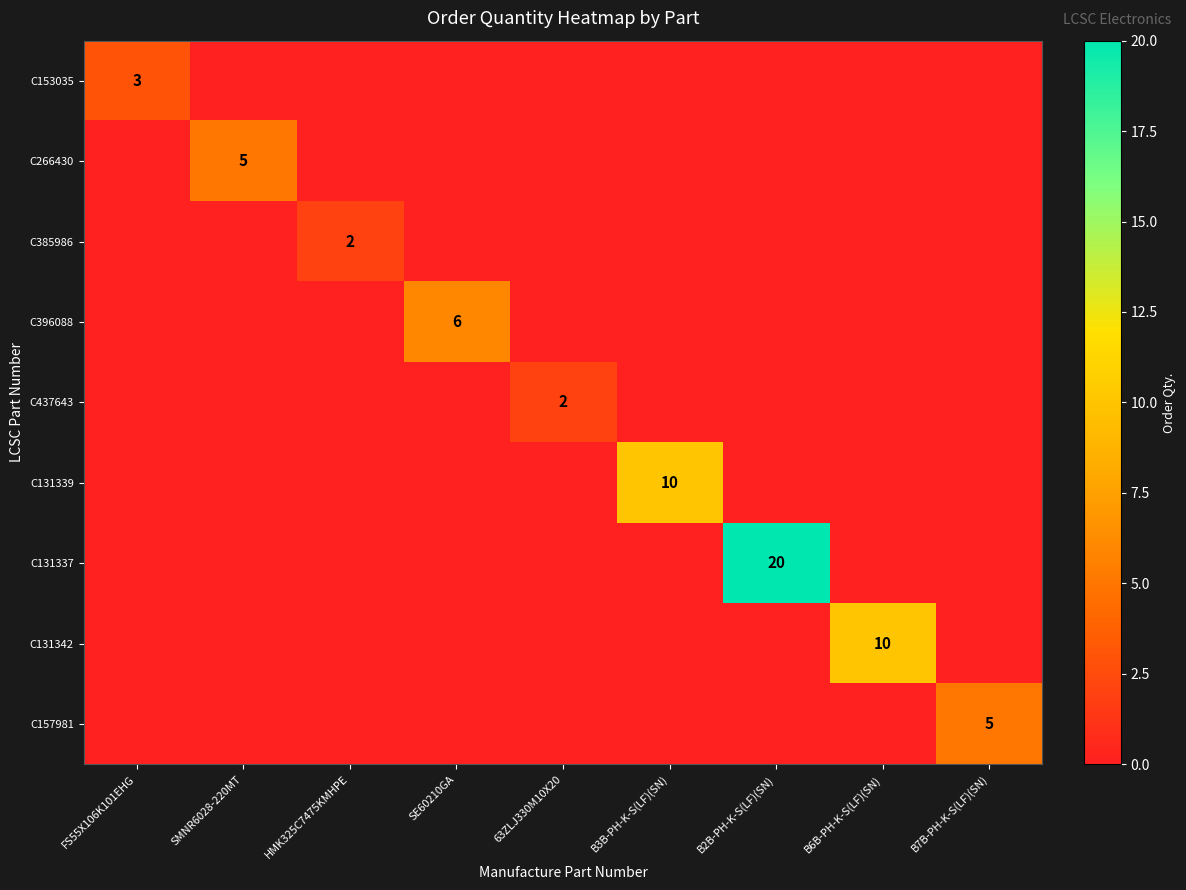

How many values in C266430 are above zero?

1